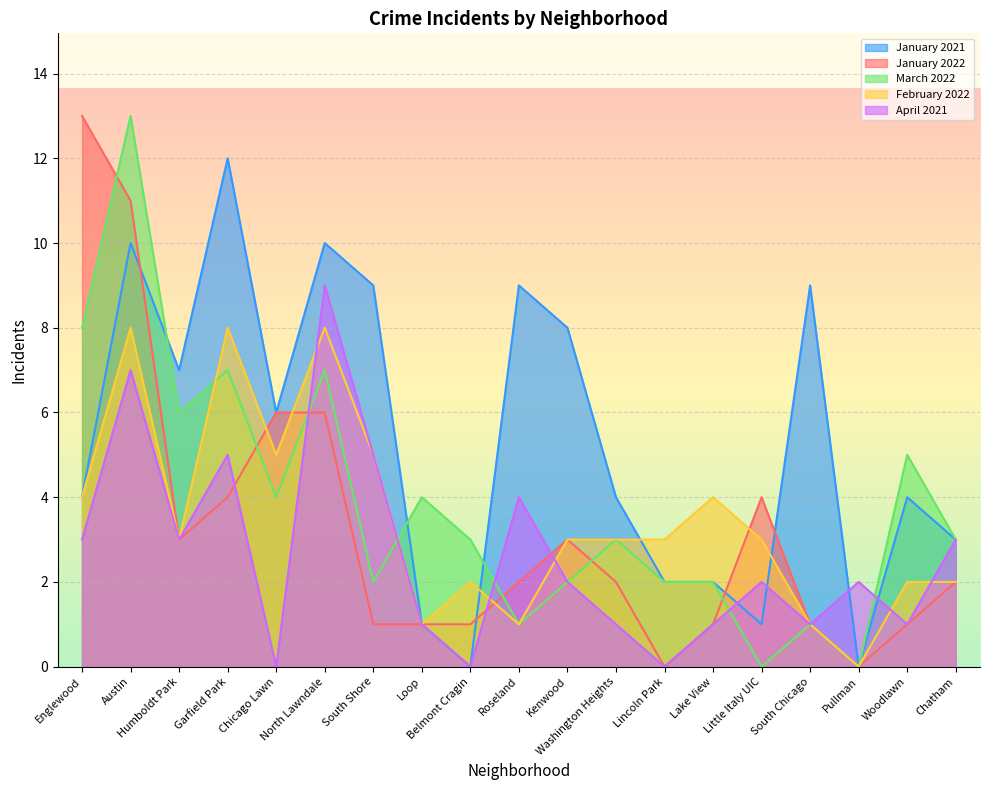

List the series in order of their peak value, lowest first.

February 2022, April 2021, January 2021, January 2022, March 2022